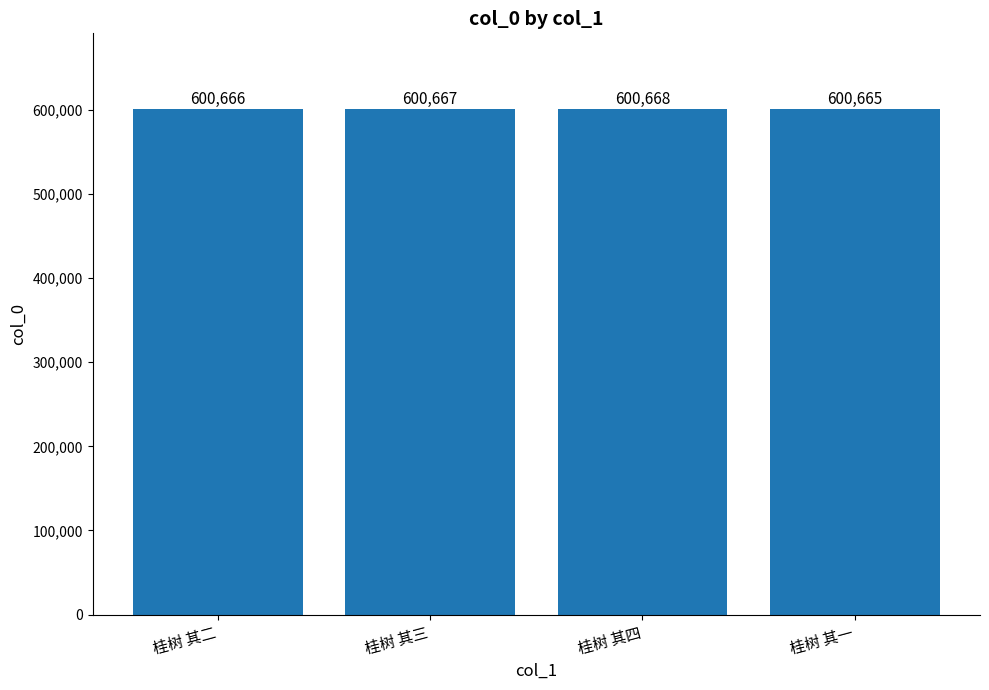

What is the change in value from 桂树 其二 to 桂树 其四?

+2